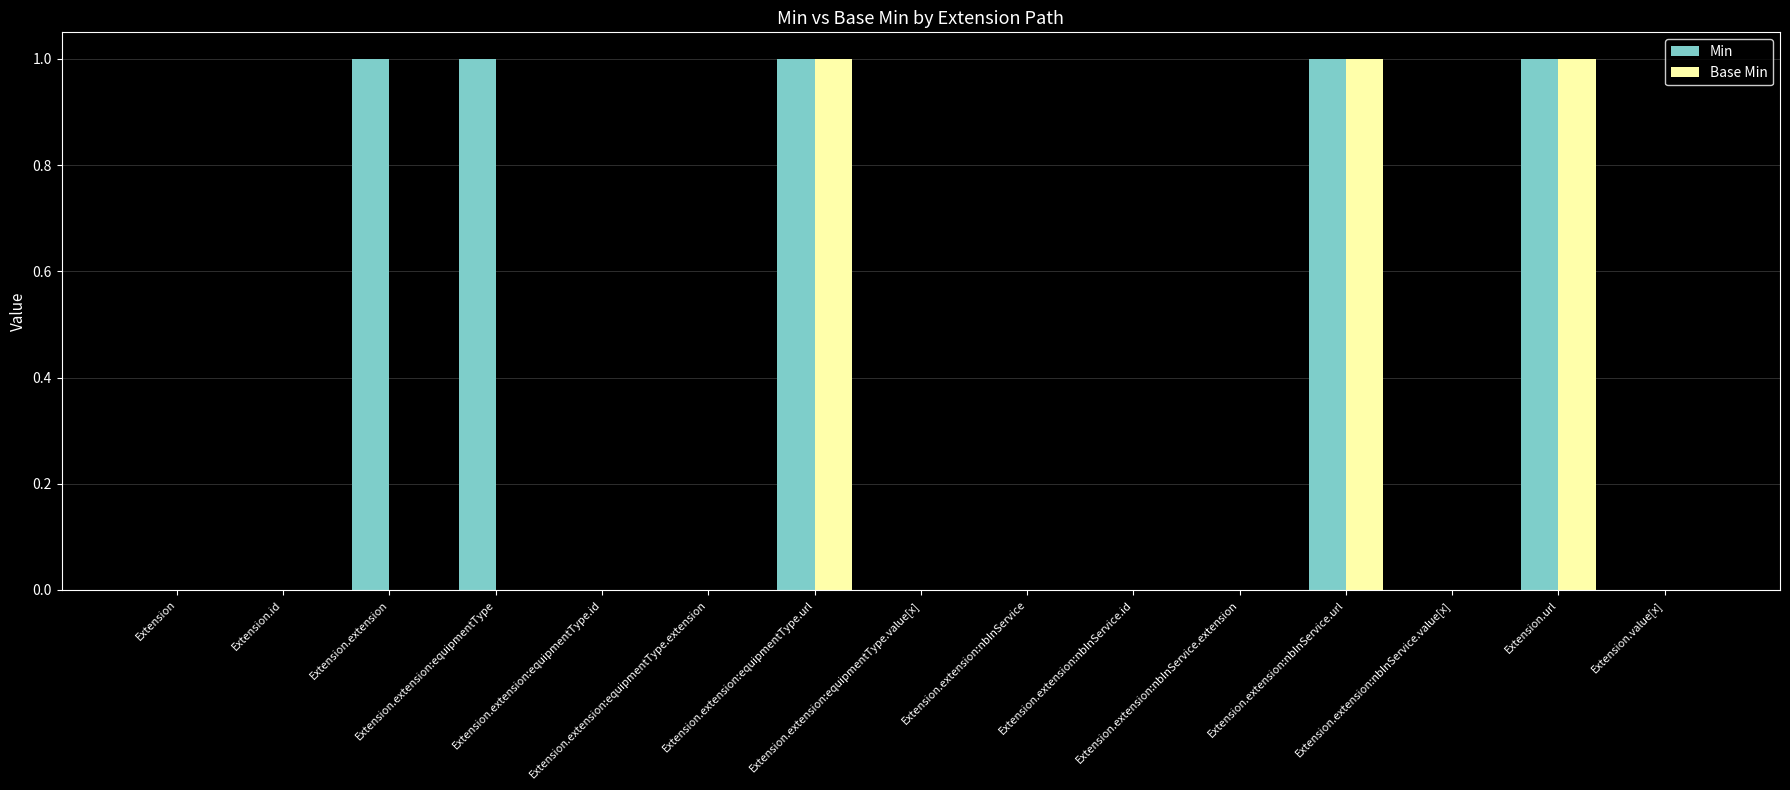

Which series has the largest total across all categories?

Min